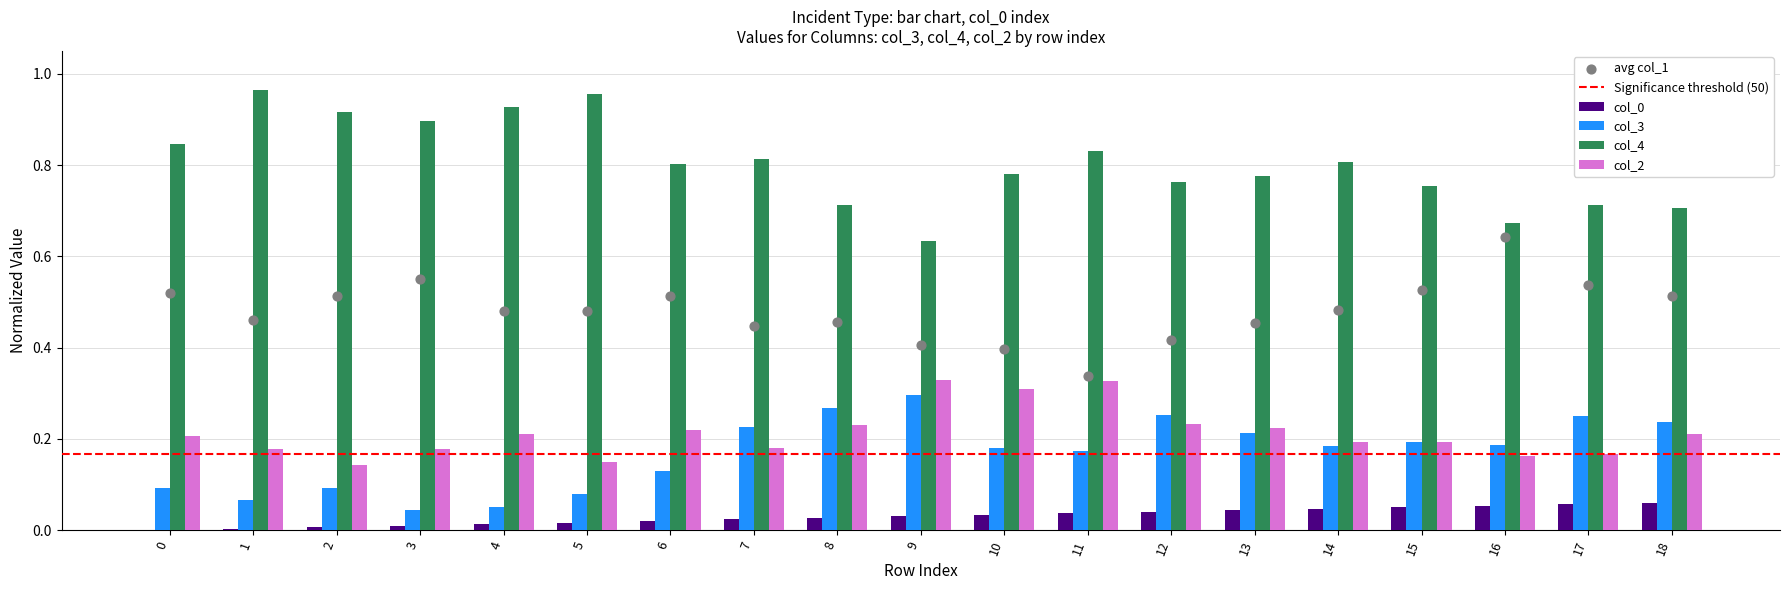

Which series reaches the maximum Y coordinate?

col_4